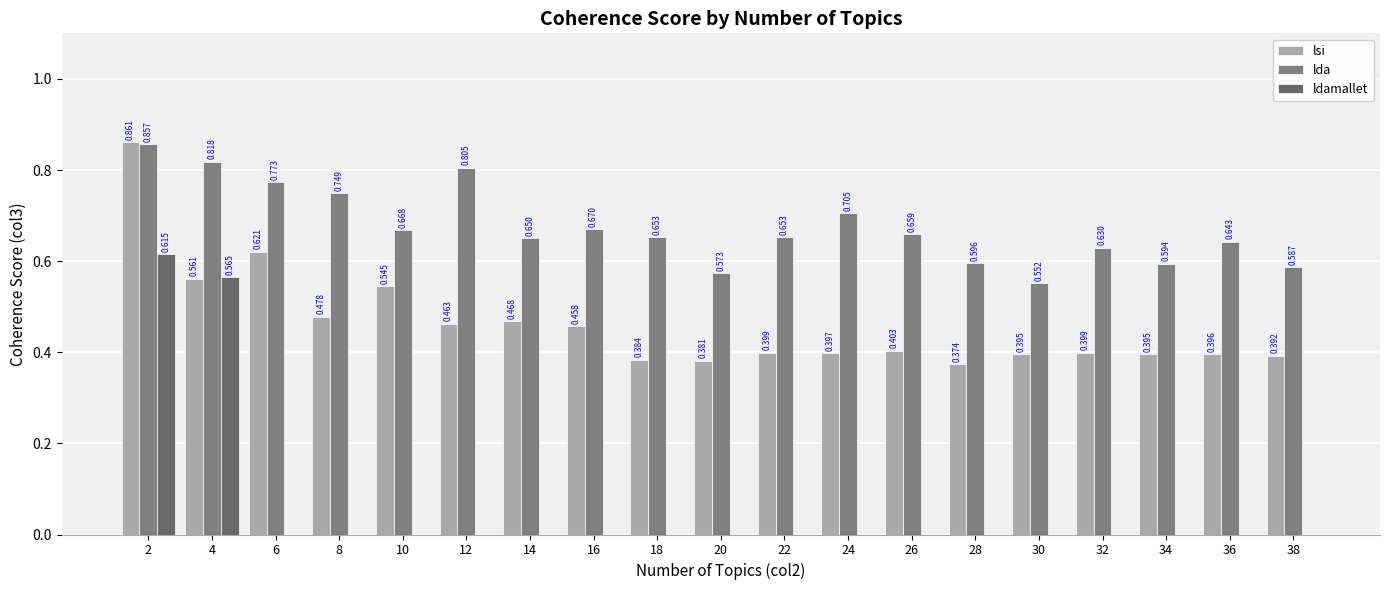

At which category is the sum across all series the highest?

2